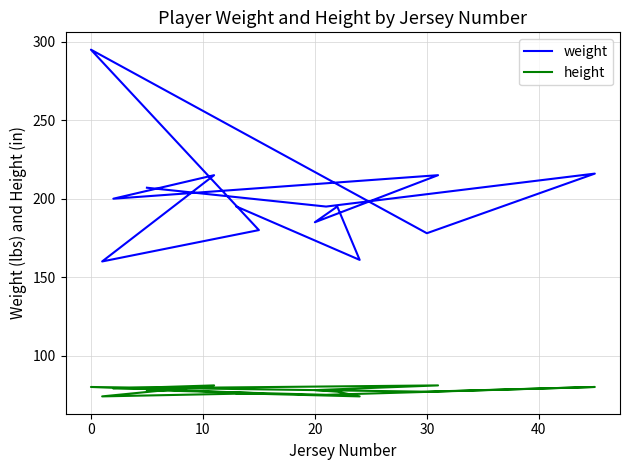

Rank the series by their average value, from highest to lowest.

weight, height